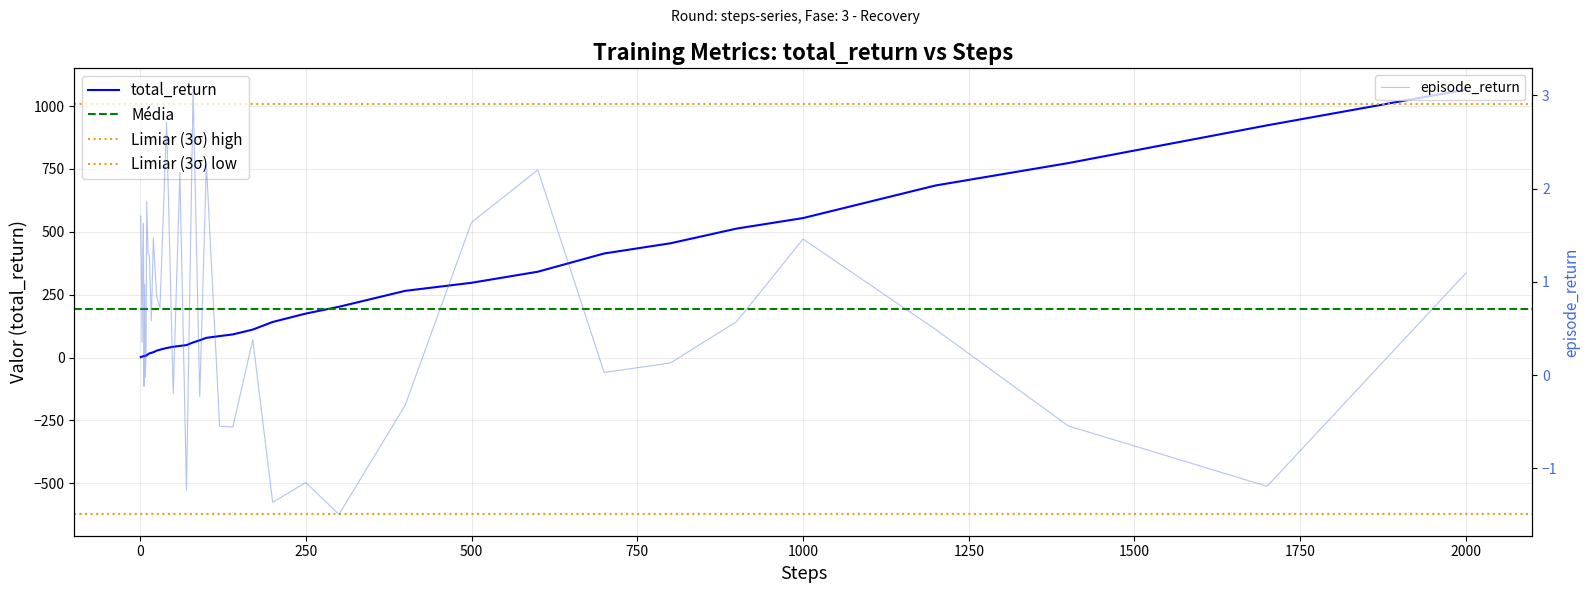

What is the highest value of the total_return series?

1065.5